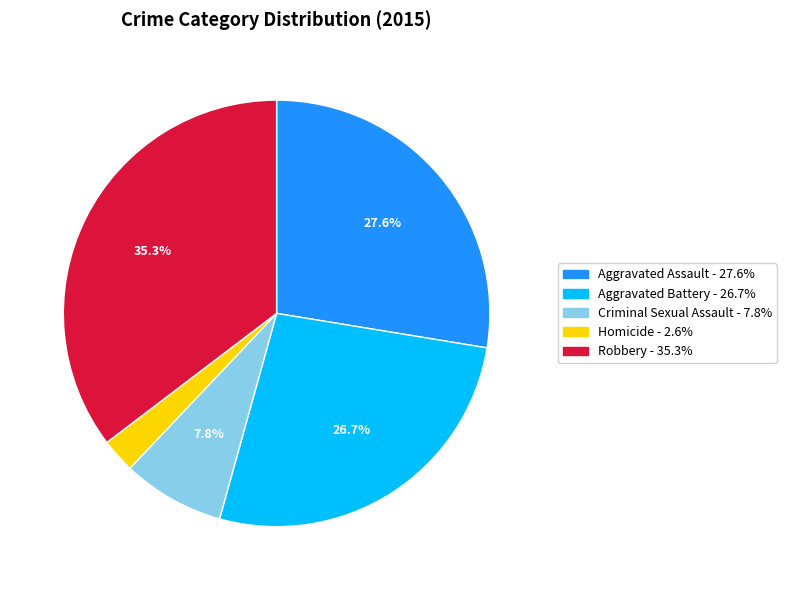

To the nearest percent, what is the difference between the largest and smallest slice percentages?

33%